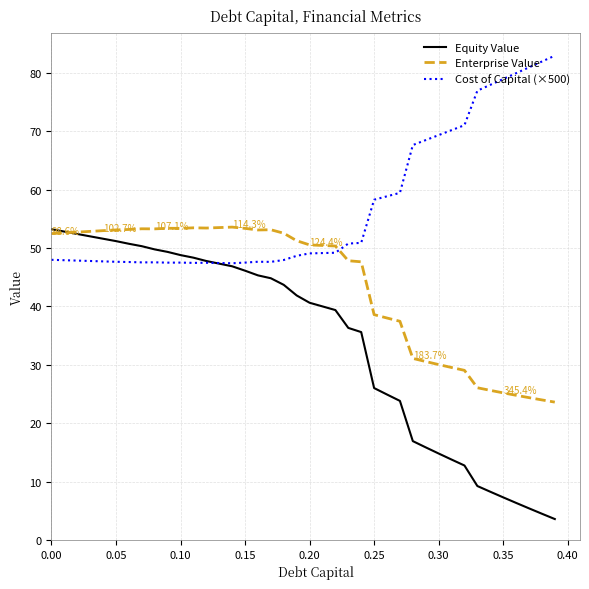

Count the number of categories in the chart.

40